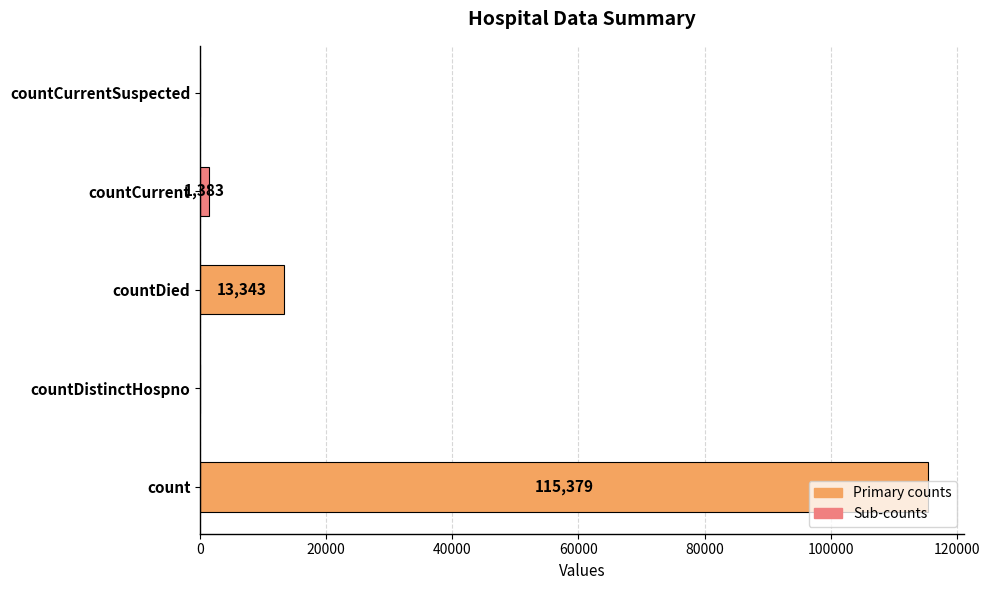

Which has a higher value, countCurrent or countDistinctHospno?

countCurrent